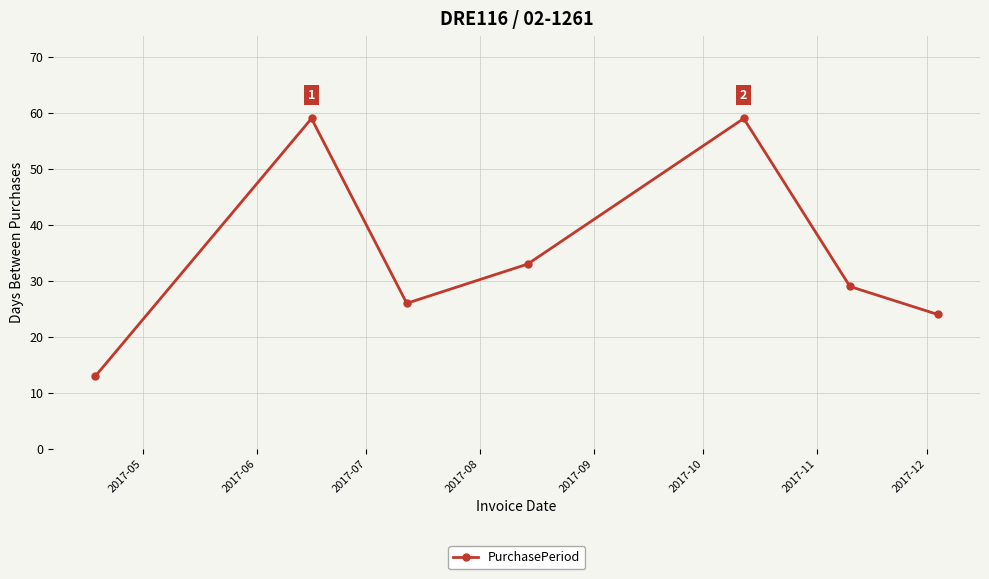

What is the difference between the maximum and second lowest values?

35